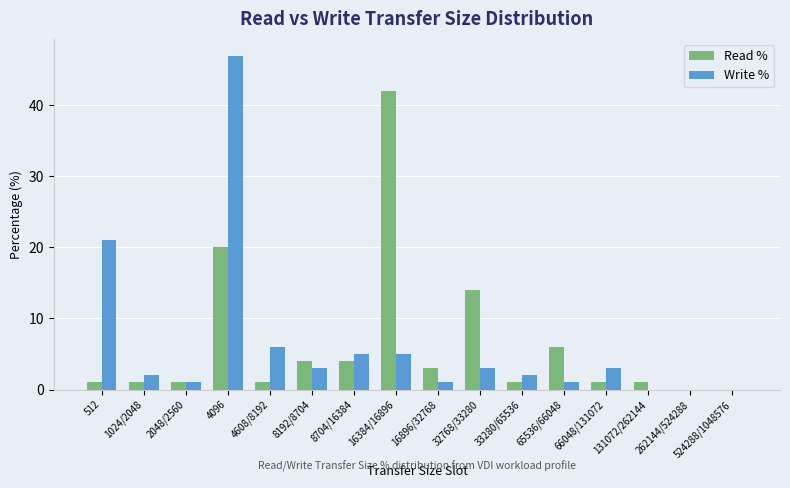

What is the spread (max minus min) of values at 8192/8704?

1